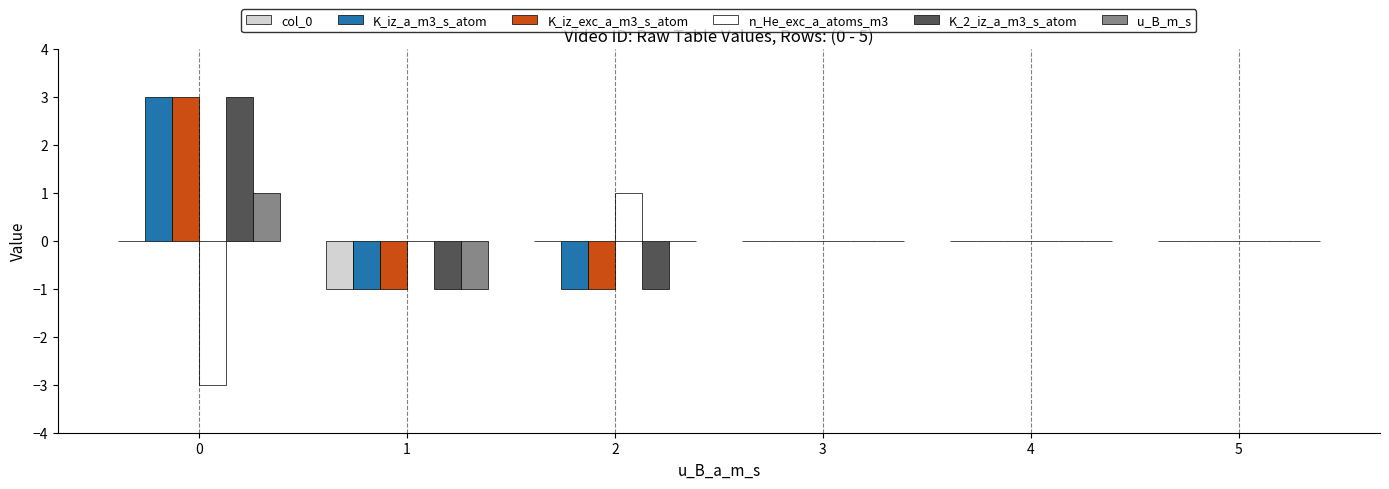

How many series are shown in this chart?

6